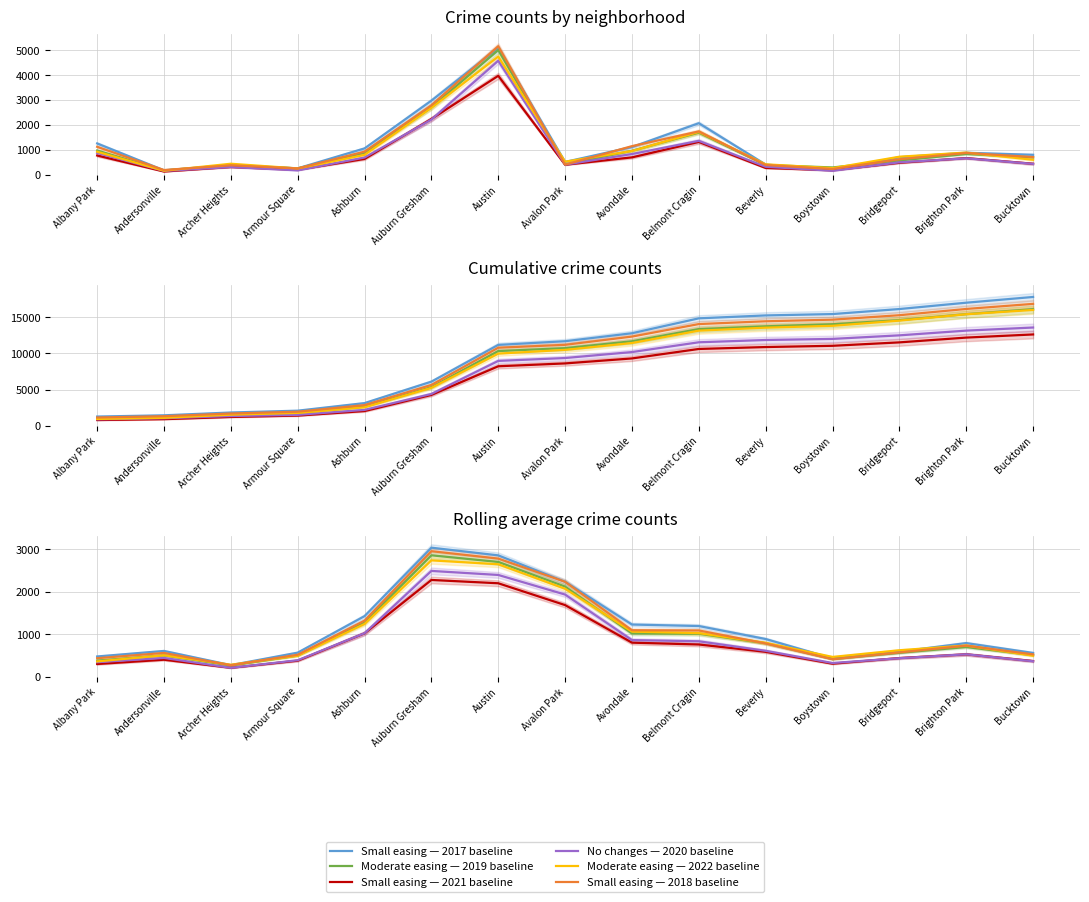

Between Austin and Belmont Cragin, which series saw the biggest shift?

Small easing — 2018 baseline